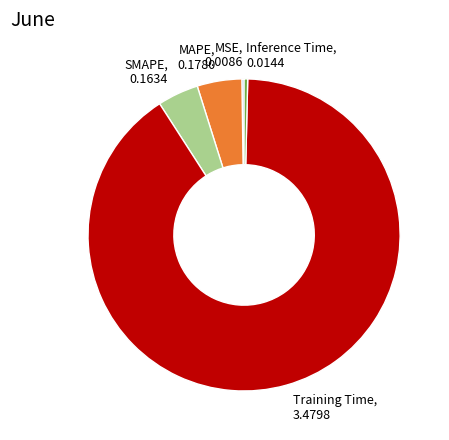

Is the sum of SMAPE and Training Time greater than half?

Yes